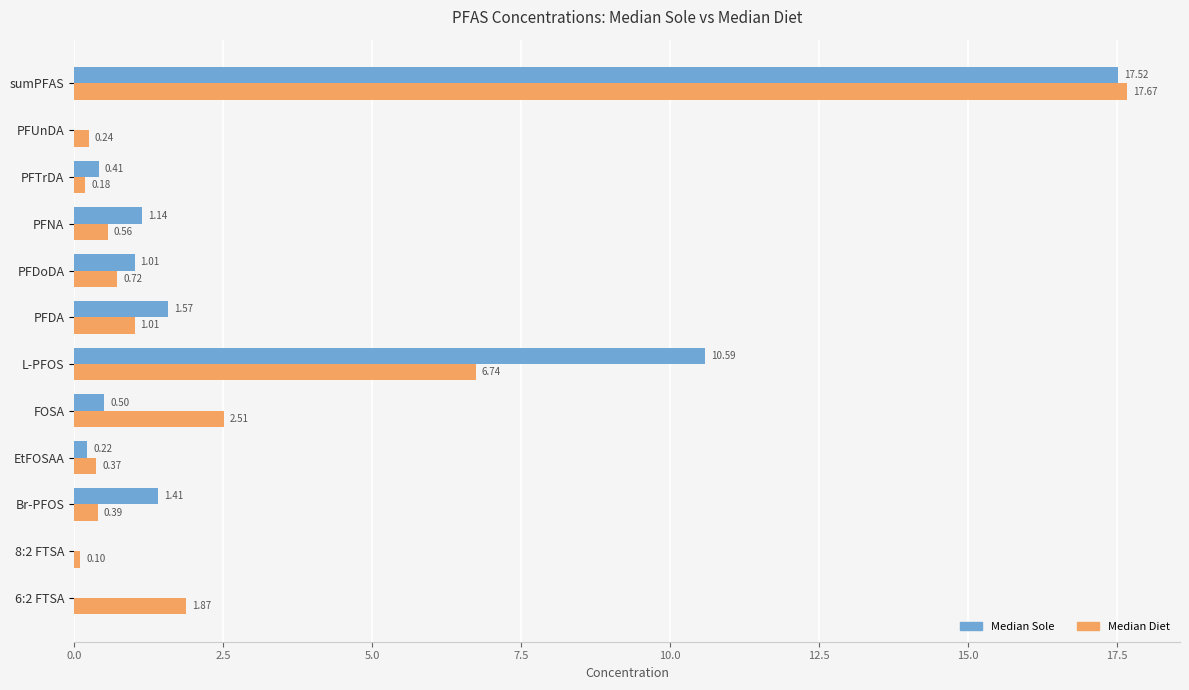

At which category does the chart reach its peak across all series?

sumPFAS